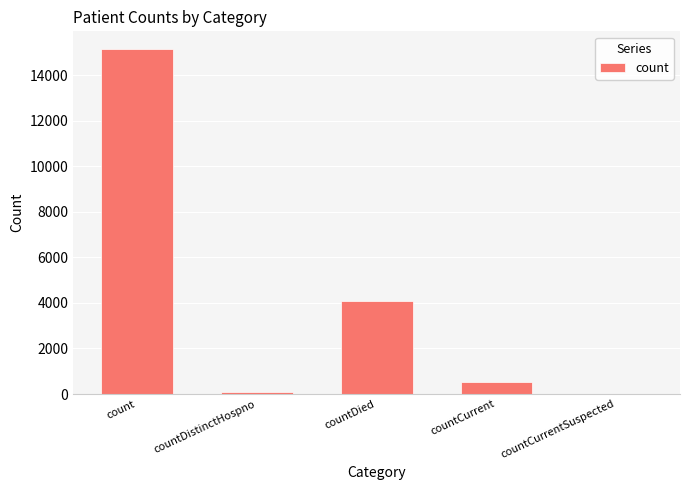

What value does the data have at countCurrent?

531